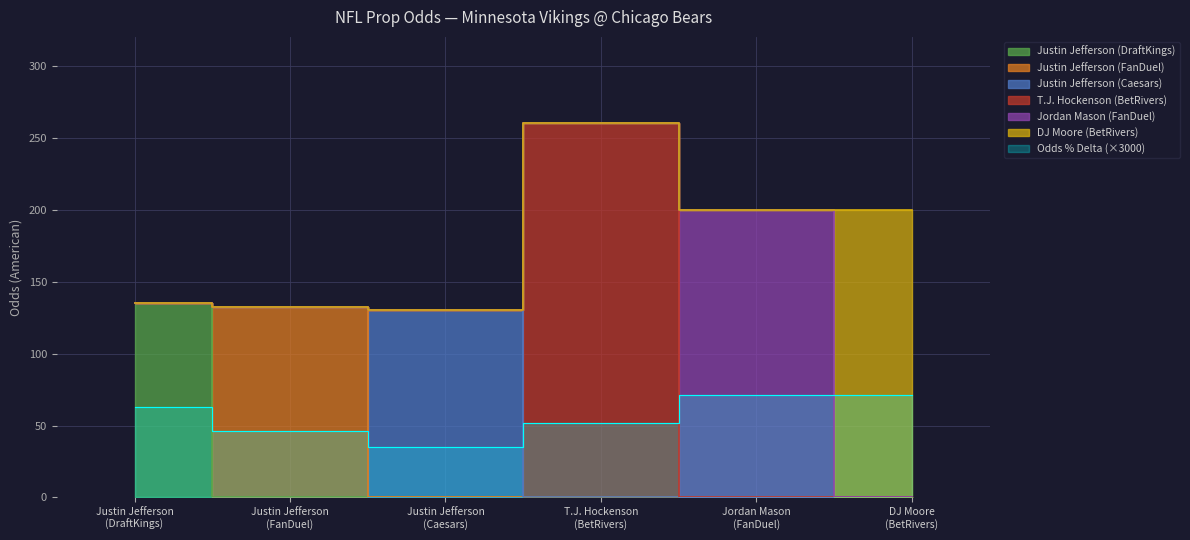

Is it true that Jordan Mason (FanDuel) equals 97 at Justin Jefferson
(DraftKings)?

False